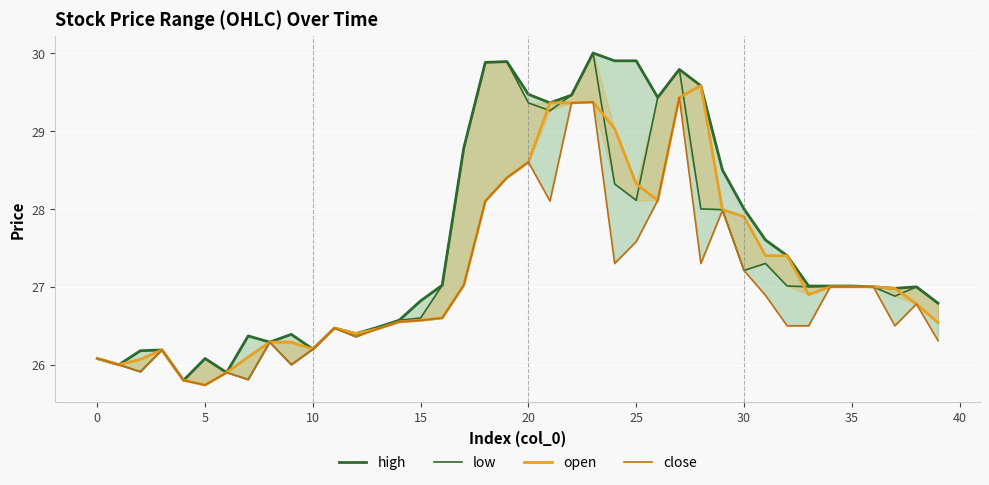

The close series shows 26.2 at 10. True or false?

True